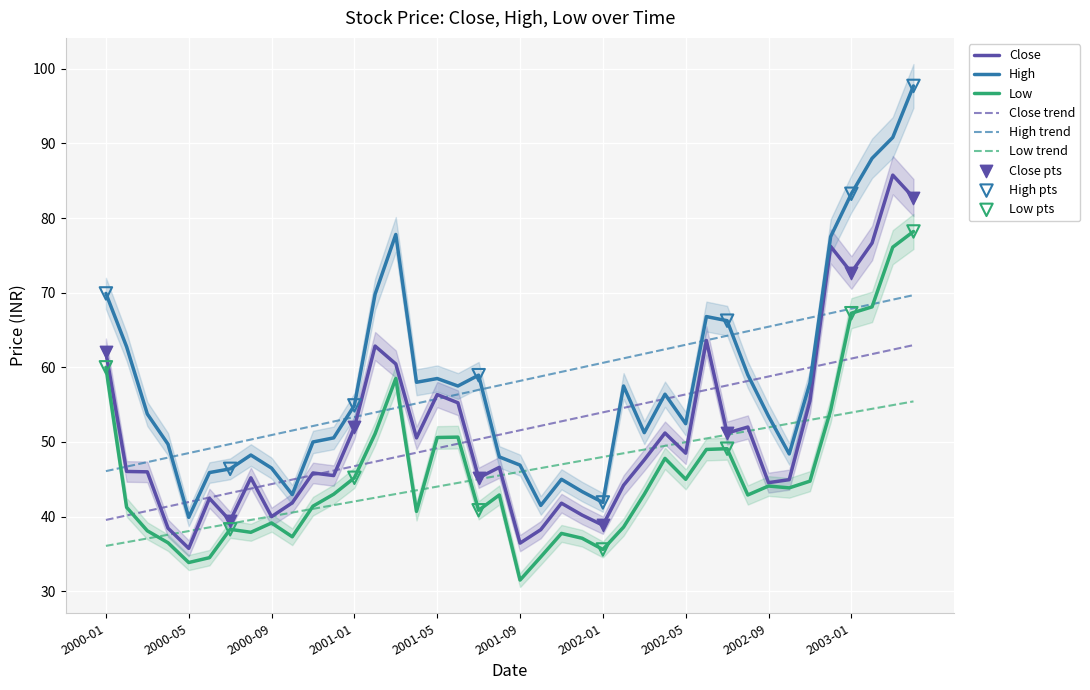

Which series has the widest spread of Y values?

High